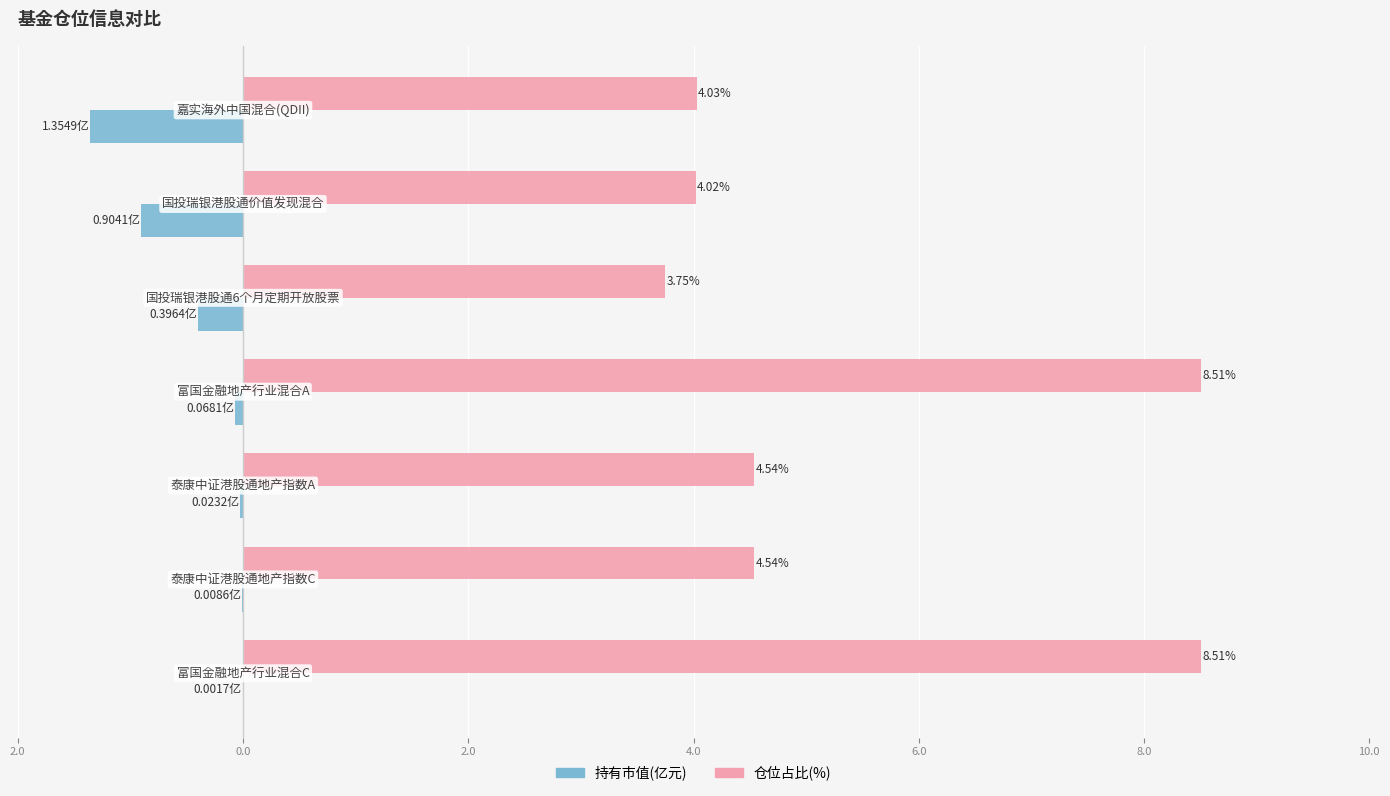

What are all the series names shown in the legend?

持有市值(亿元), 仓位占比(%)